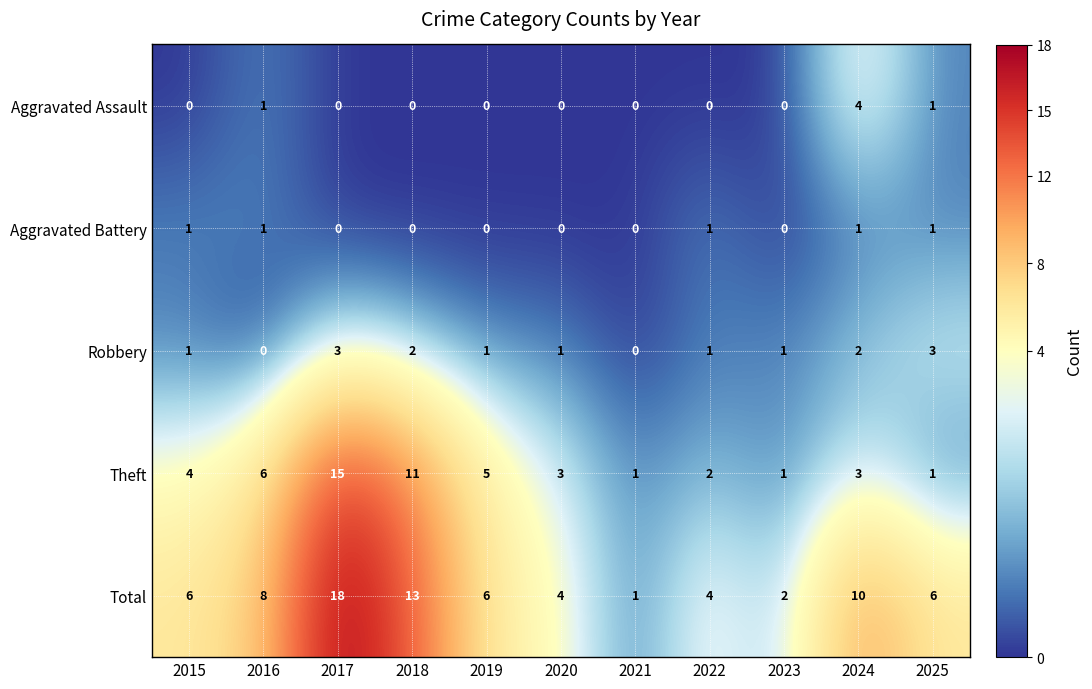

Is it true that Aggravated Assault equals 1 at 2025?

True